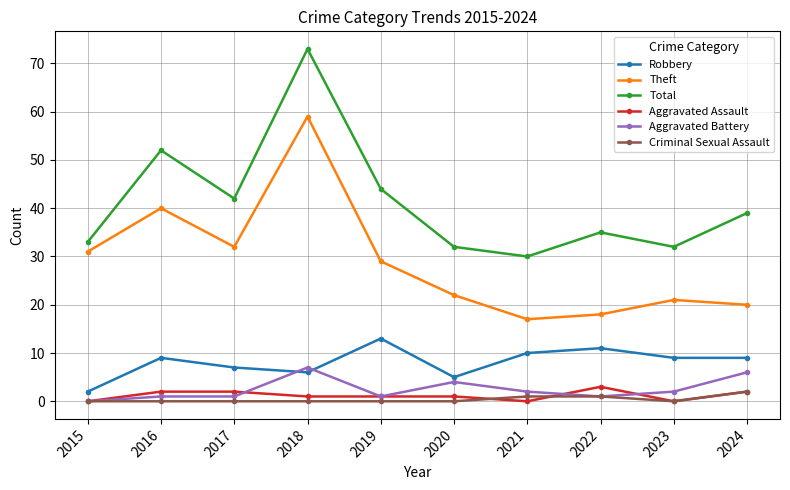

Reading left to right, list all the values displayed in this chart.

Robbery: 2015=2	2016=9	2017=7	2018=6	2019=13	2020=5	2021=10	2022=11	2023=9	2024=9
Theft: 2015=31	2016=40	2017=32	2018=59	2019=29	2020=22	2021=17	2022=18	2023=21	2024=20
Total: 2015=33	2016=52	2017=42	2018=73	2019=44	2020=32	2021=30	2022=35	2023=32	2024=39
Aggravated Assault: 2015=0	2016=2	2017=2	2018=1	2019=1	2020=1	2021=0	2022=3	2023=0	2024=2
Aggravated Battery: 2015=0	2016=1	2017=1	2018=7	2019=1	2020=4	2021=2	2022=1	2023=2	2024=6
Criminal Sexual Assault: 2015=0	2016=0	2017=0	2018=0	2019=0	2020=0	2021=1	2022=1	2023=0	2024=2